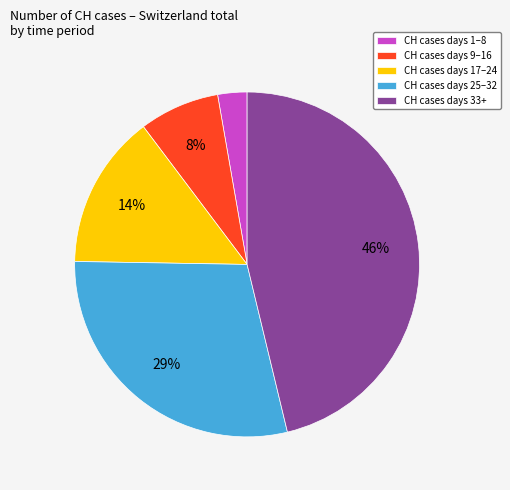

The CH cases days 25–32 slice represents 38% of the pie. True or false?

False